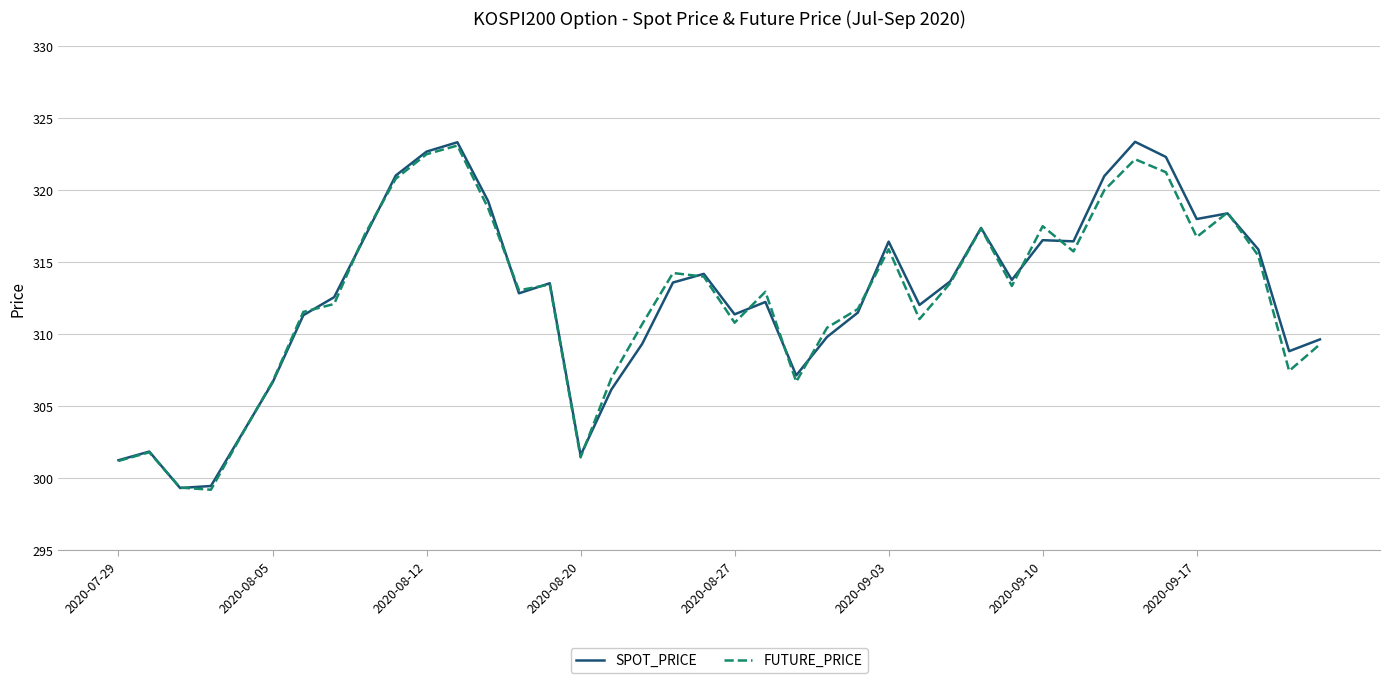

What is the minimum value shown in the chart?

299.2